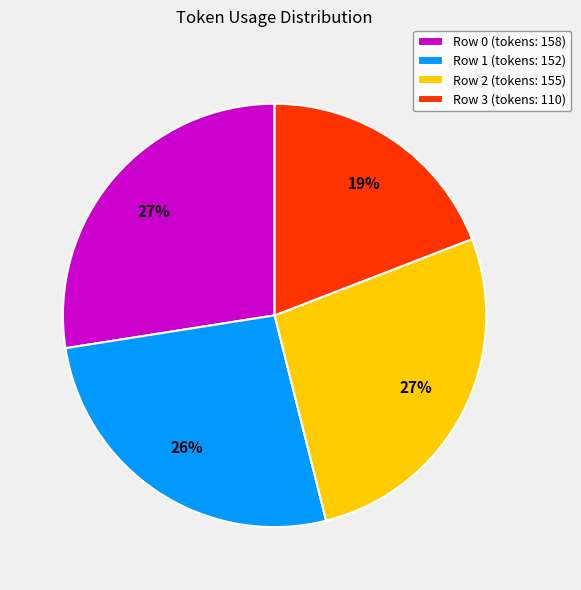

What is the smallest slice in the pie chart?

Row 3